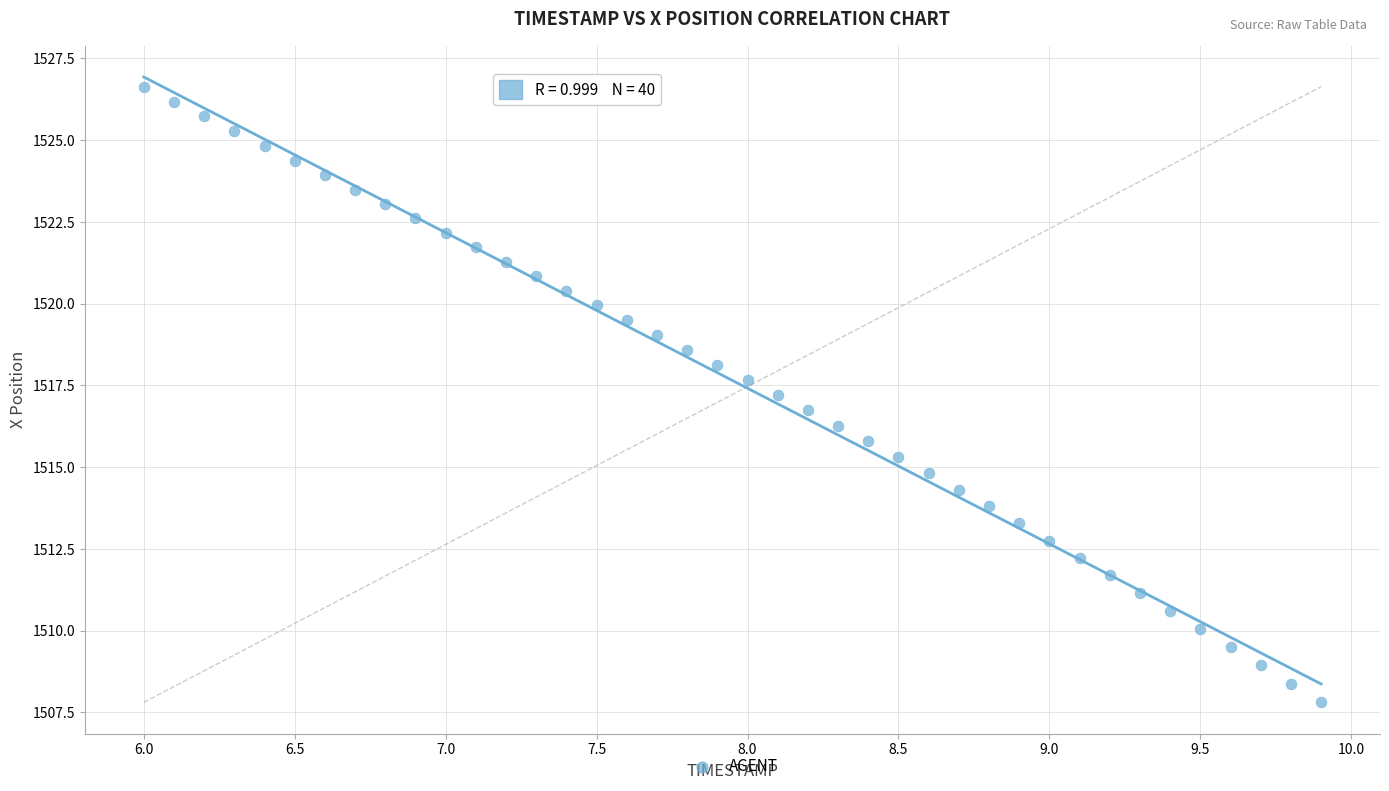

What is the range of X values (max minus min)?

3.9